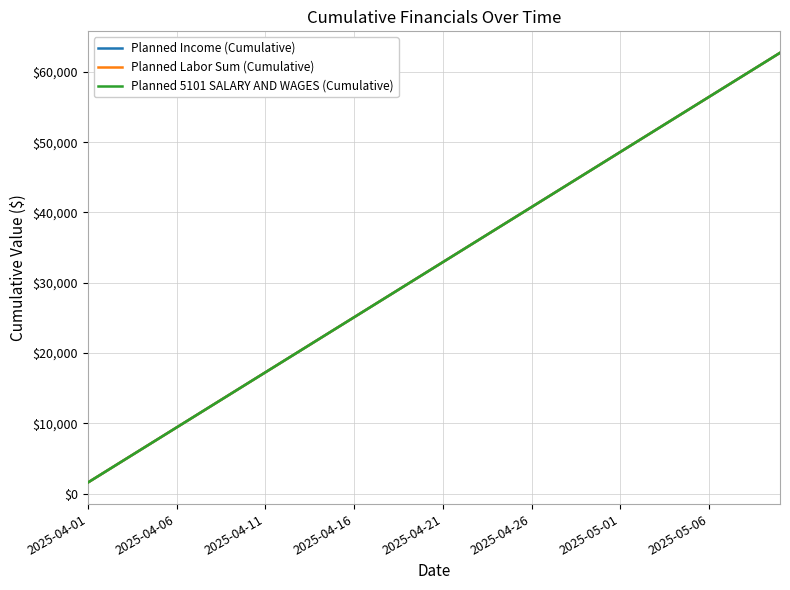

What is the difference between the maximum and second lowest values in the Planned 5101 SALARY AND WAGES (Cumulative) series?

59582.7